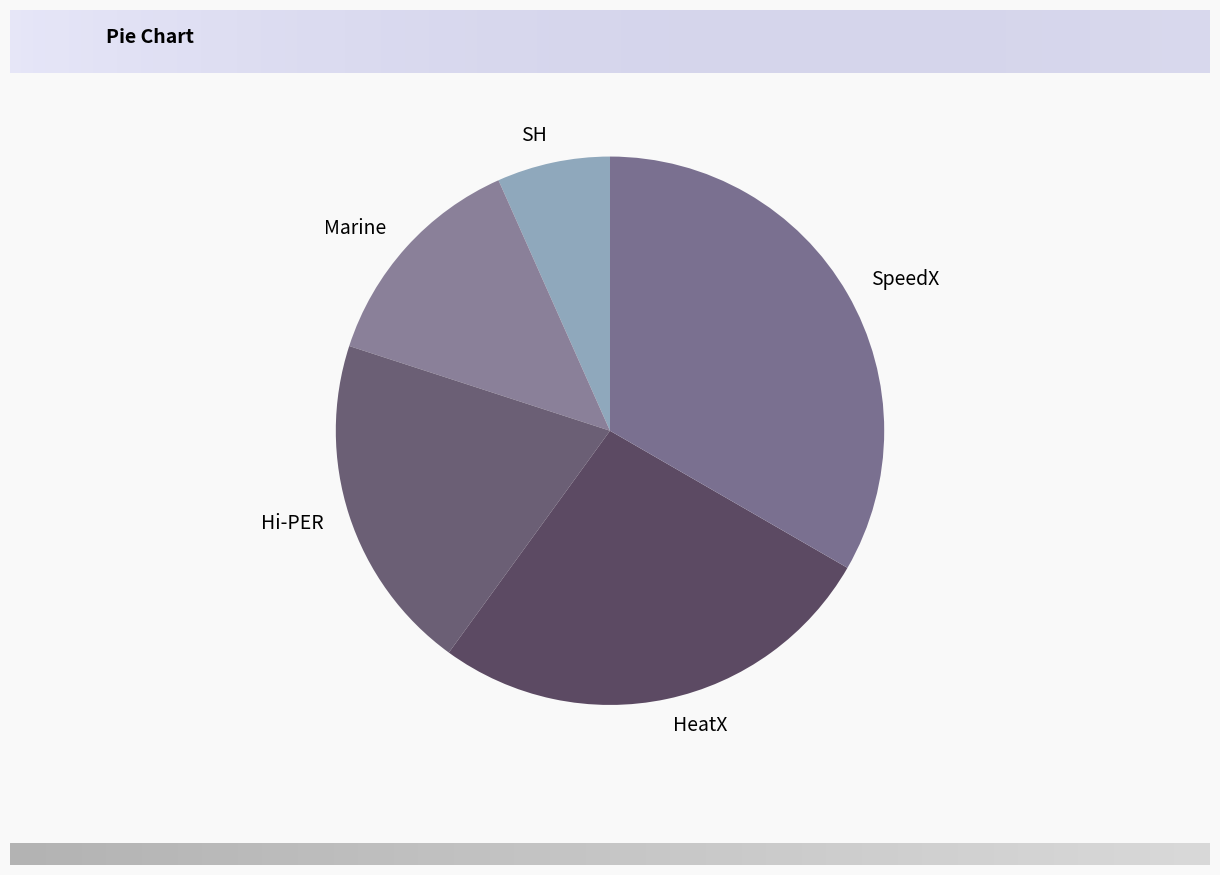

Which category has the smallest portion of the pie?

SH